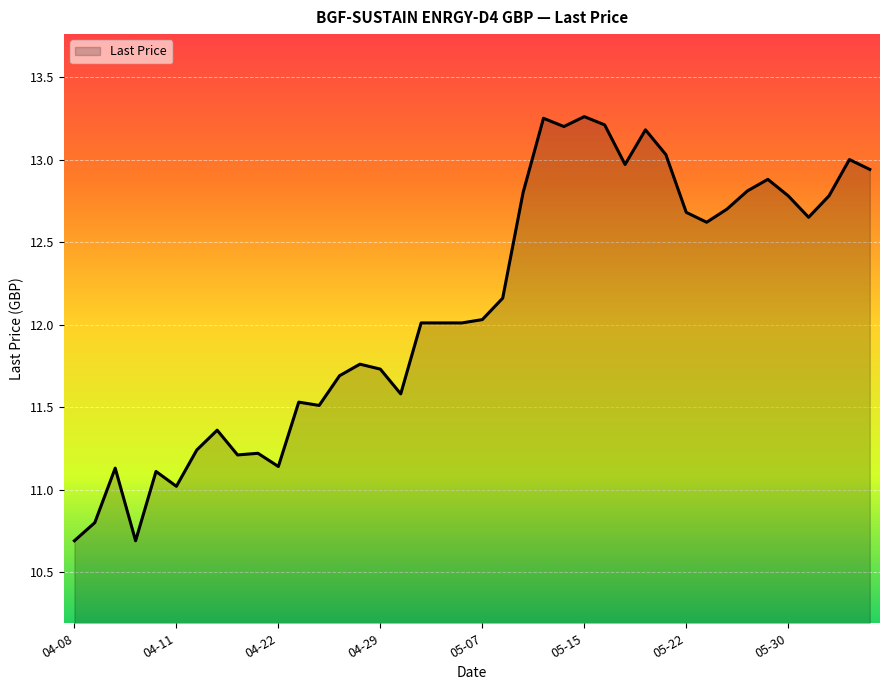

What is the smallest value displayed?

10.7